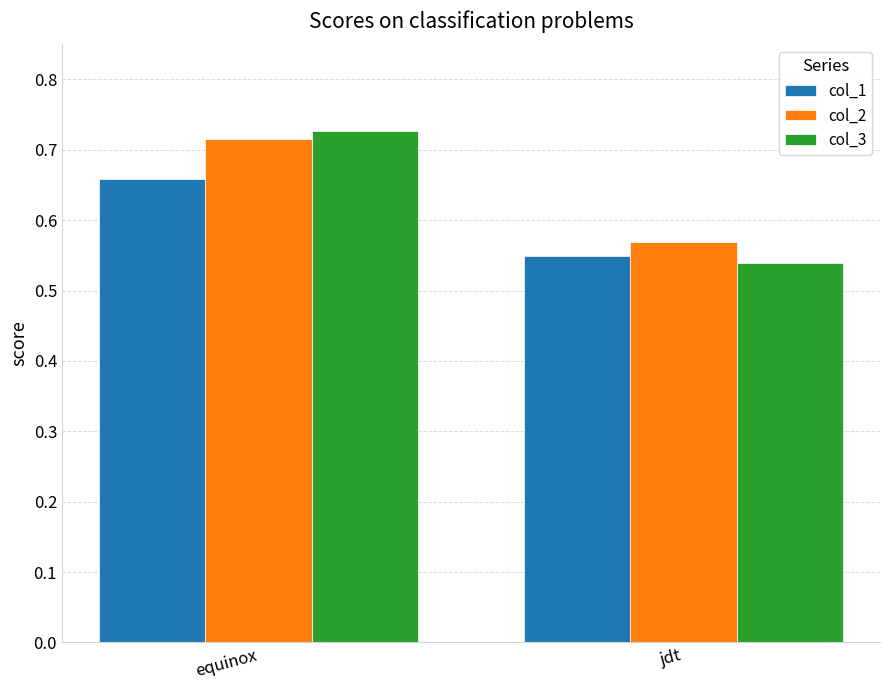

List the series in order of their peak value, lowest first.

col_1, col_2, col_3